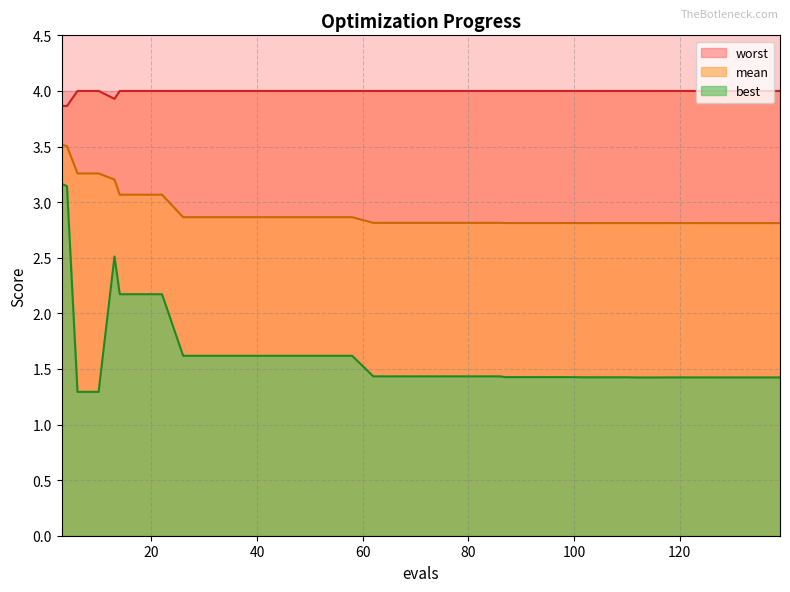

Reading right to left, transcribe all the data shown in this chart.

mean: 2.8	2.8	2.8	2.8	2.8	2.8	2.8	2.8	2.8	2.8	2.8	2.8	2.8	2.8	2.8	2.8	2.8	2.8	2.8	2.8	2.8	2.8	2.8	2.9	2.9	2.9	2.9	2.9	2.9	2.9	2.9	2.9	3.1	3.1	3.1	3.2	3.3	3.3	3.5	3.5
best: 1.4	1.4	1.4	1.4	1.4	1.4	1.4	1.4	1.4	1.4	1.4	1.4	1.4	1.4	1.4	1.4	1.4	1.4	1.4	1.4	1.4	1.4	1.4	1.6	1.6	1.6	1.6	1.6	1.6	1.6	1.6	1.6	2.2	2.2	2.2	2.5	1.3	1.3	3.1	3.2
worst: 4.0	4.0	4.0	4.0	4.0	4.0	4.0	4.0	4.0	4.0	4.0	4.0	4.0	4.0	4.0	4.0	4.0	4.0	4.0	4.0	4.0	4.0	4.0	4.0	4.0	4.0	4.0	4.0	4.0	4.0	4.0	4.0	4.0	4.0	4.0	3.9	4.0	4.0	3.9	3.9